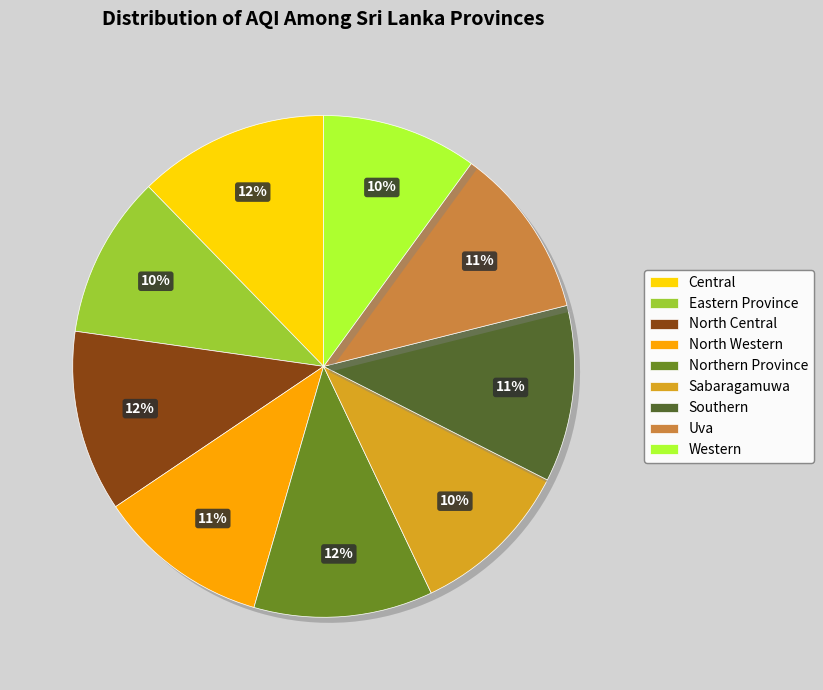

Count the number of slices in the pie.

9